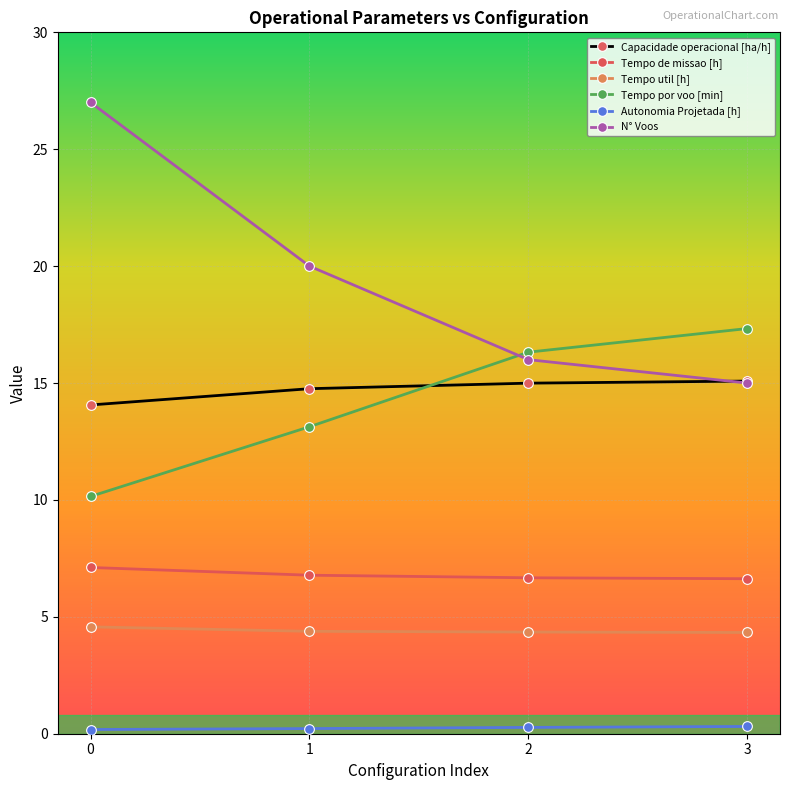

At 0, list the series in order from smallest to largest.

Autonomia Projetada [h], Tempo util [h], Tempo de missao [h], Tempo por voo [min], Capacidade operacional [ha/h], N° Voos